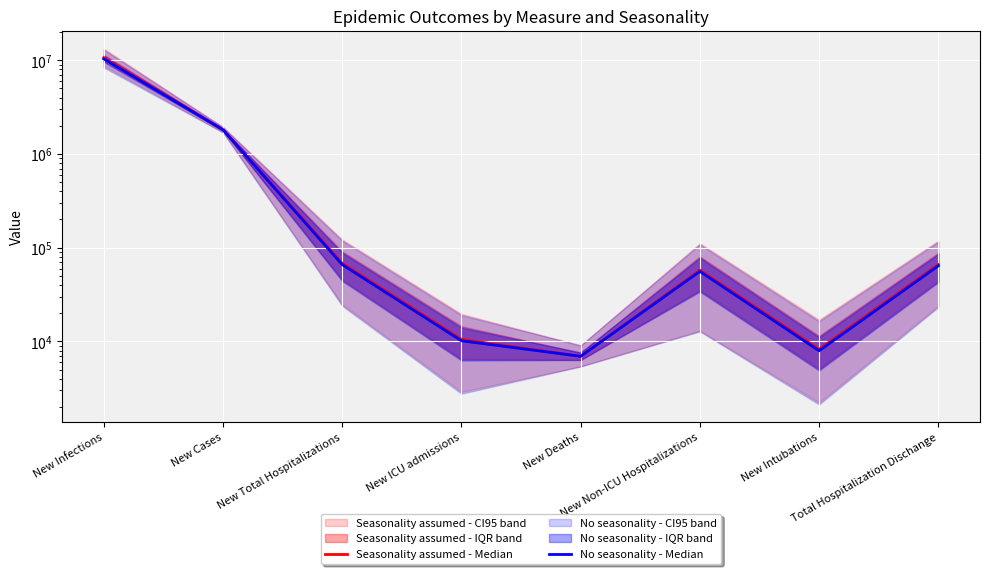

Which has a higher value, New Infections or New Cases?

New Infections